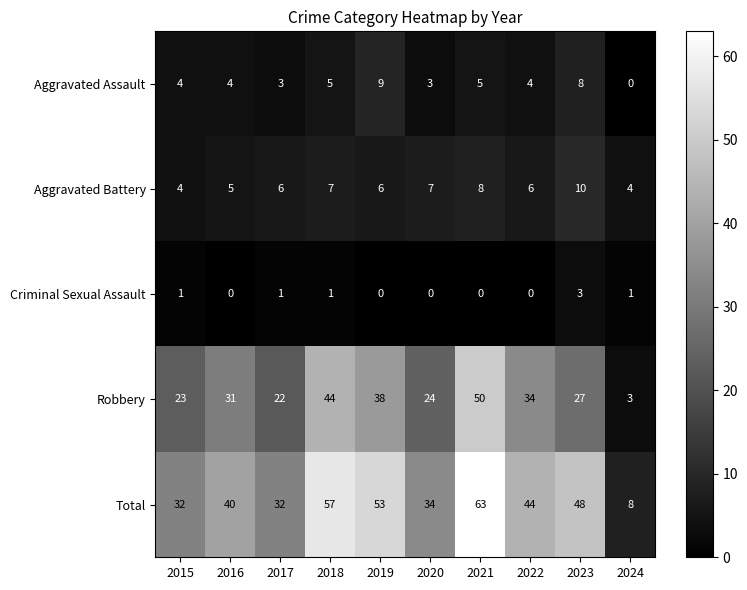

The Aggravated Battery series shows 8 at 2017. True or false?

False